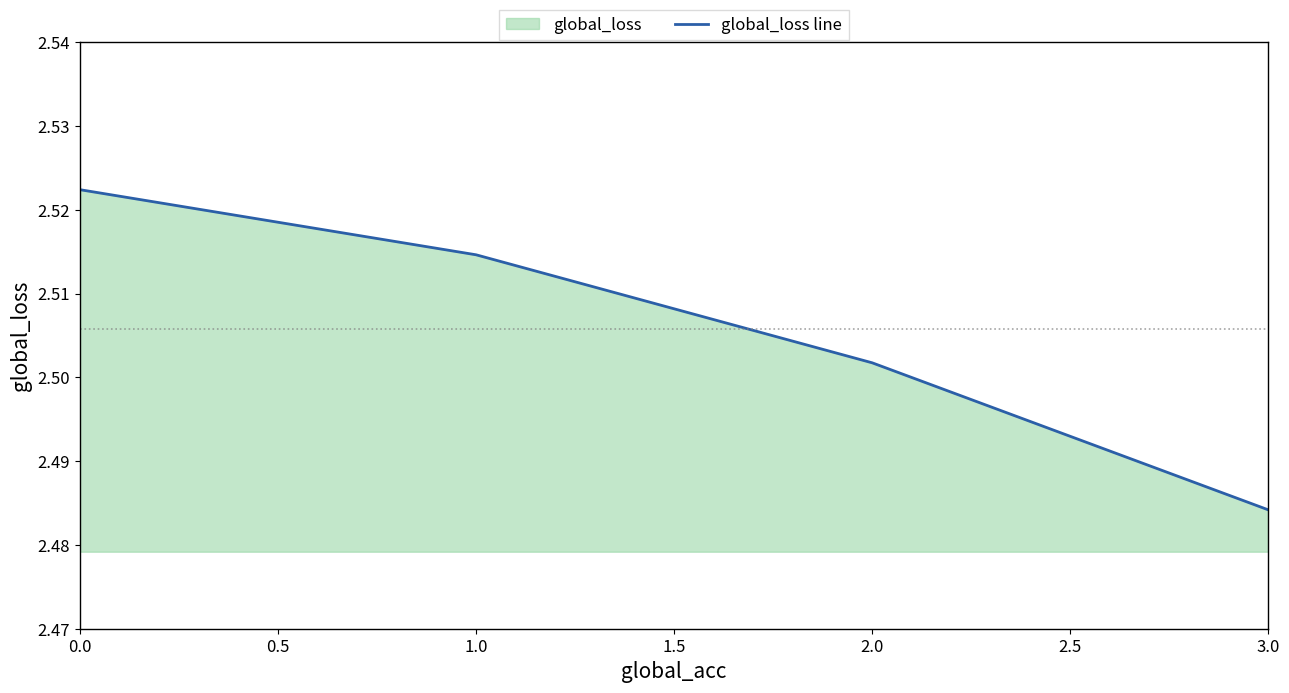

Is it true that the value at 0.0 is 2.5?

True